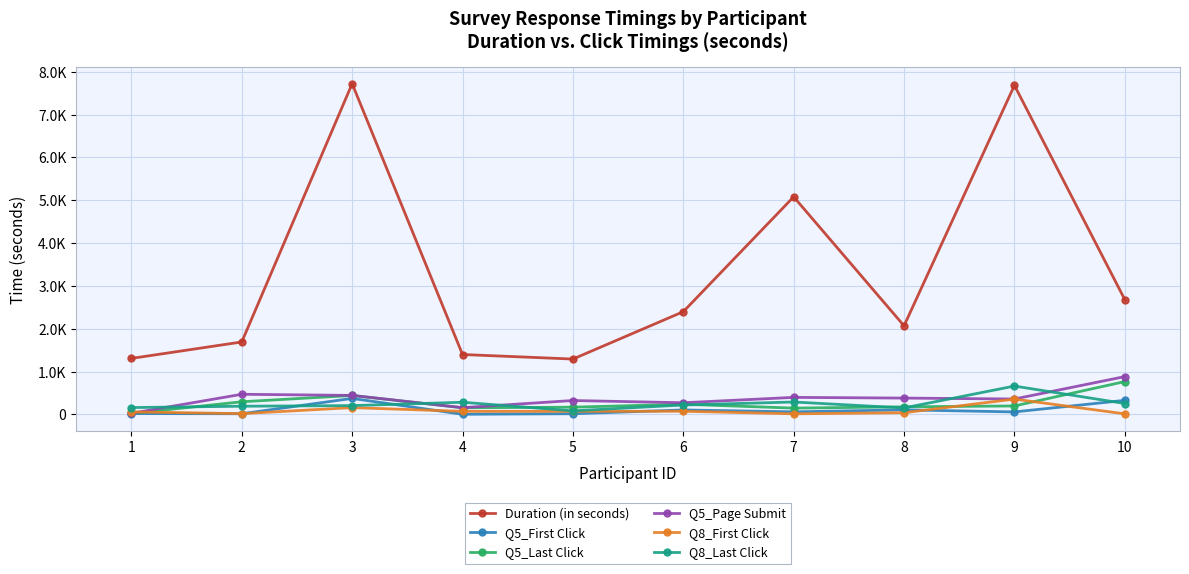

What are all the series names shown in the legend?

Duration (in seconds), Q5_First Click, Q5_Last Click, Q5_Page Submit, Q8_First Click, Q8_Last Click